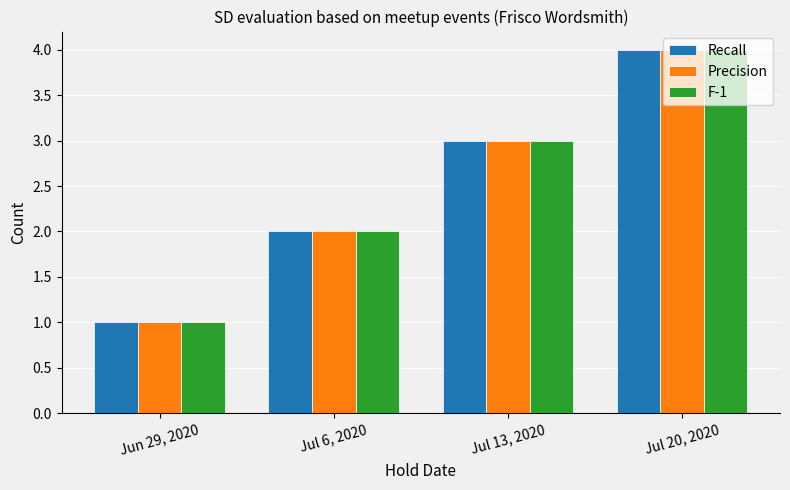

How many data points does each series have?

4